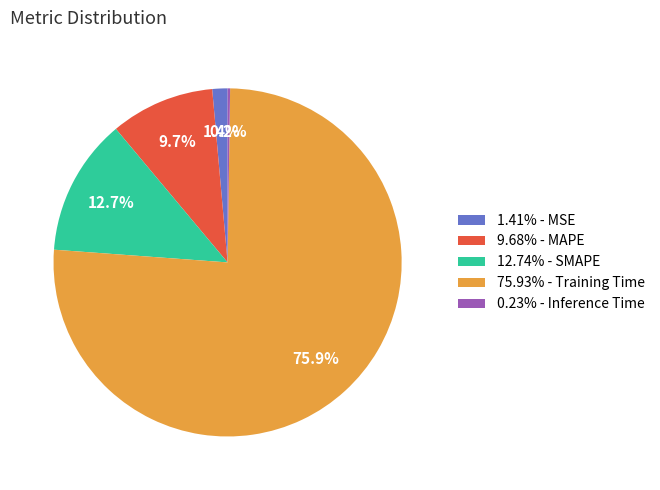

What portion of the pie excludes 12.74% - SMAPE?

87.3%